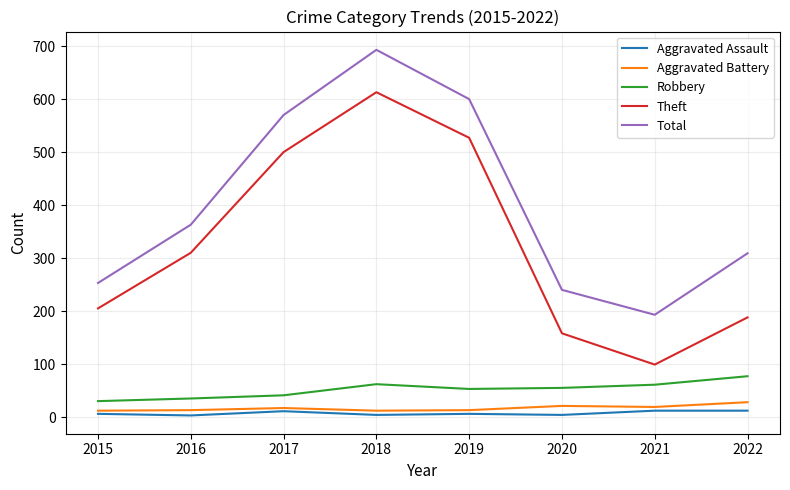

Which category has the highest value in the Aggravated Battery series?

2022